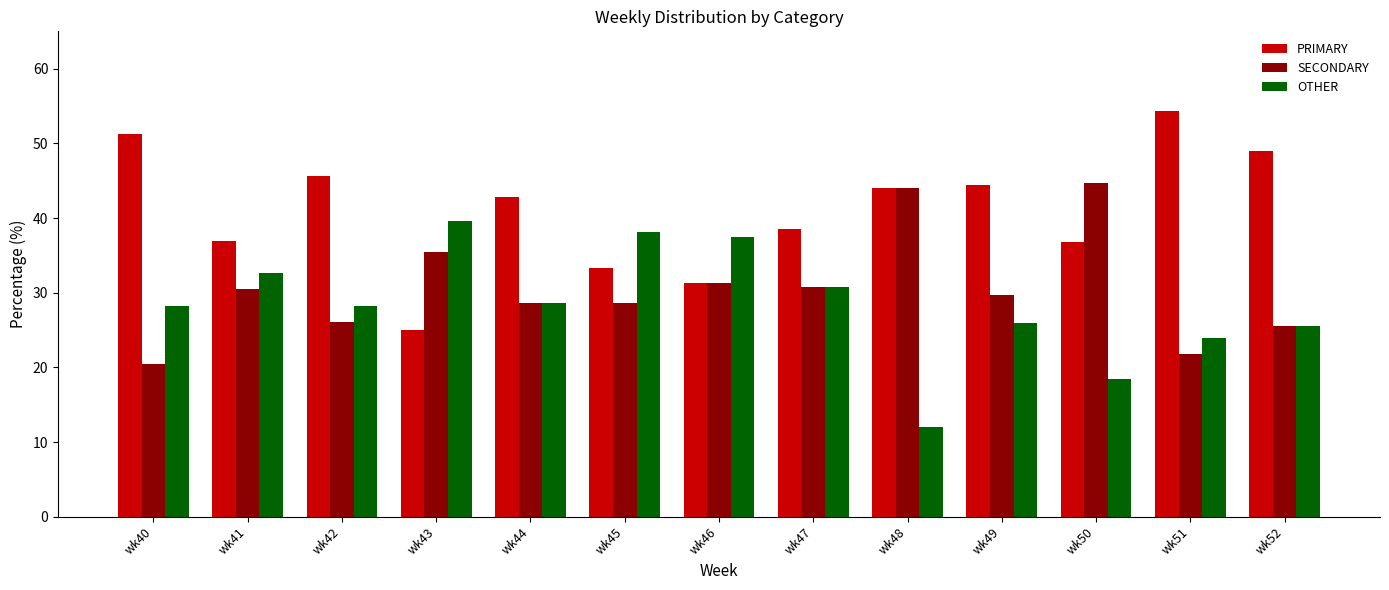

What is the total value across all series at wk52?

100.0